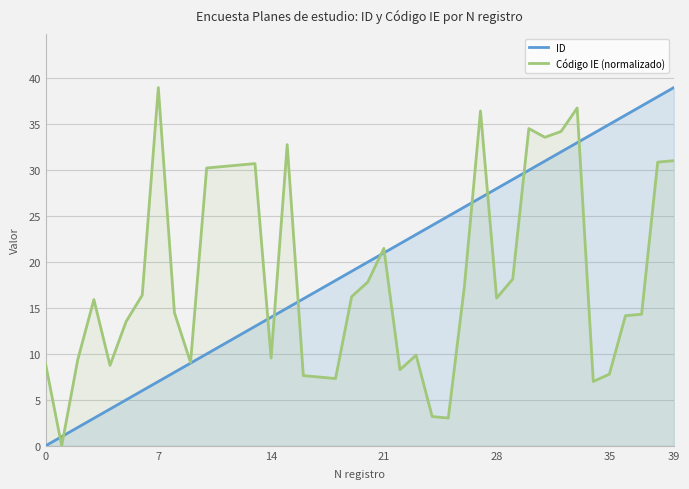

What is the maximum value shown in the chart?

39.0